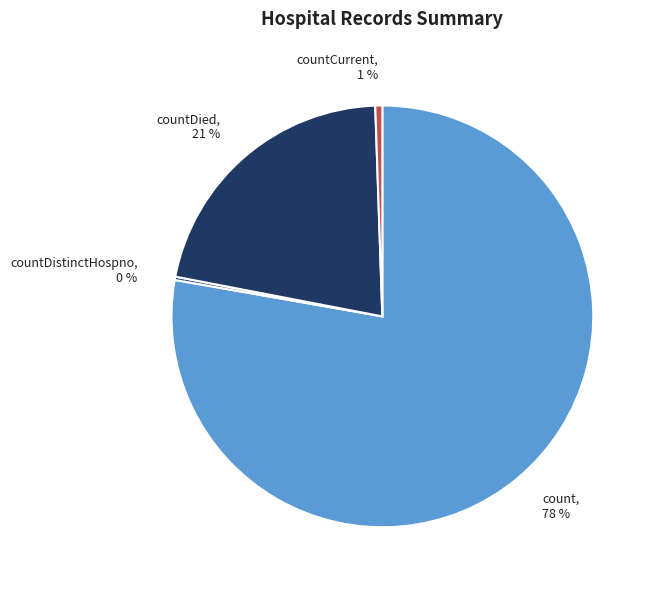

Which category has the biggest portion of the pie?

count